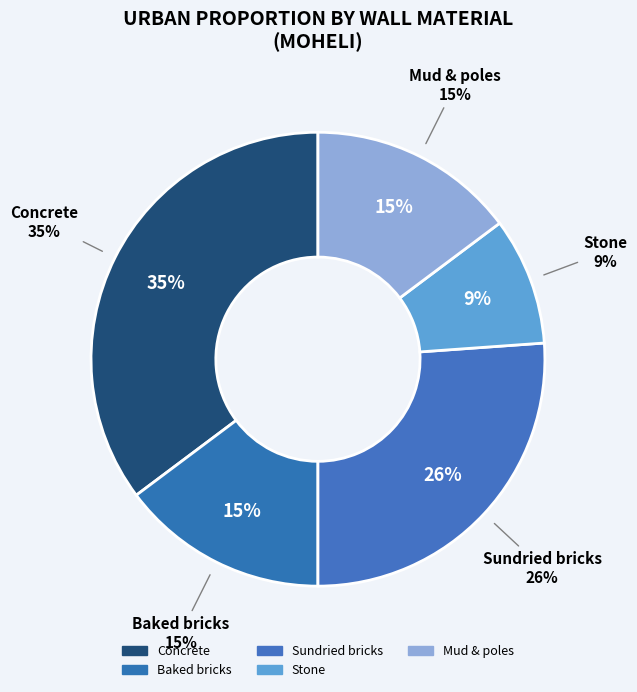

What portion of the pie excludes Baked bricks?

85.2%